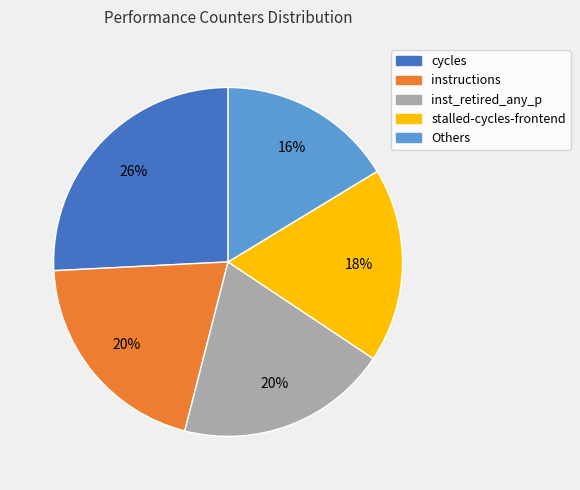

Is there a majority slice in this chart?

No